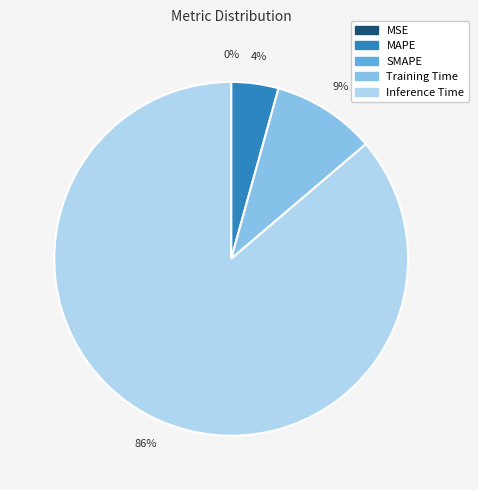

To the nearest percent, what is the average slice percentage?

25%